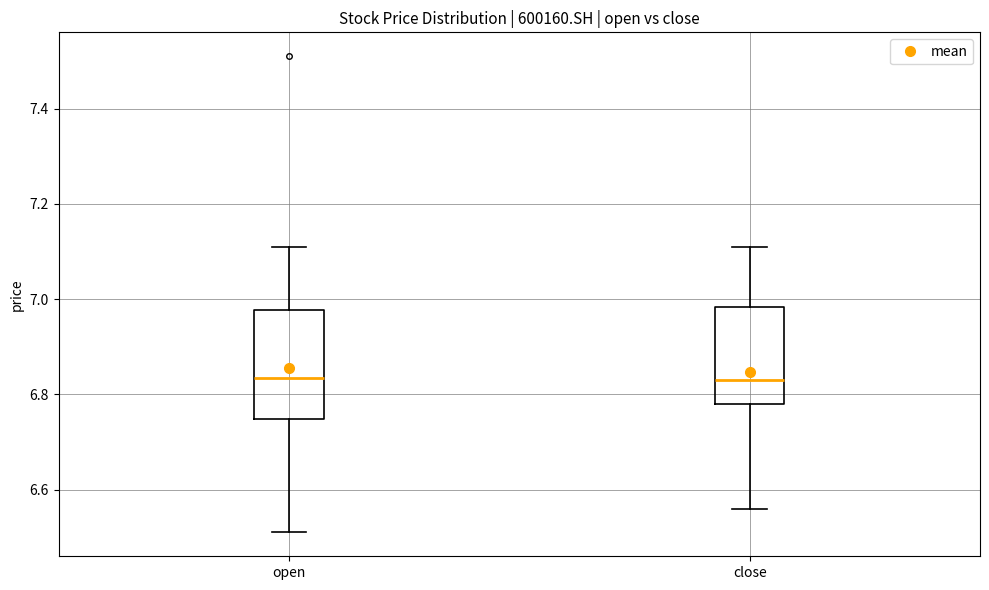

Reading left to right, read every box against the y-axis: the position of its median line, the range the box covers, and the ends of its whiskers. The values are not printed on the chart, so give them approximately, as read against the axis.

open: median 6.84, box 6.74 to 6.98, whiskers 6.52 to 7.12
close: median 6.84, box 6.78 to 6.98, whiskers 6.56 to 7.12